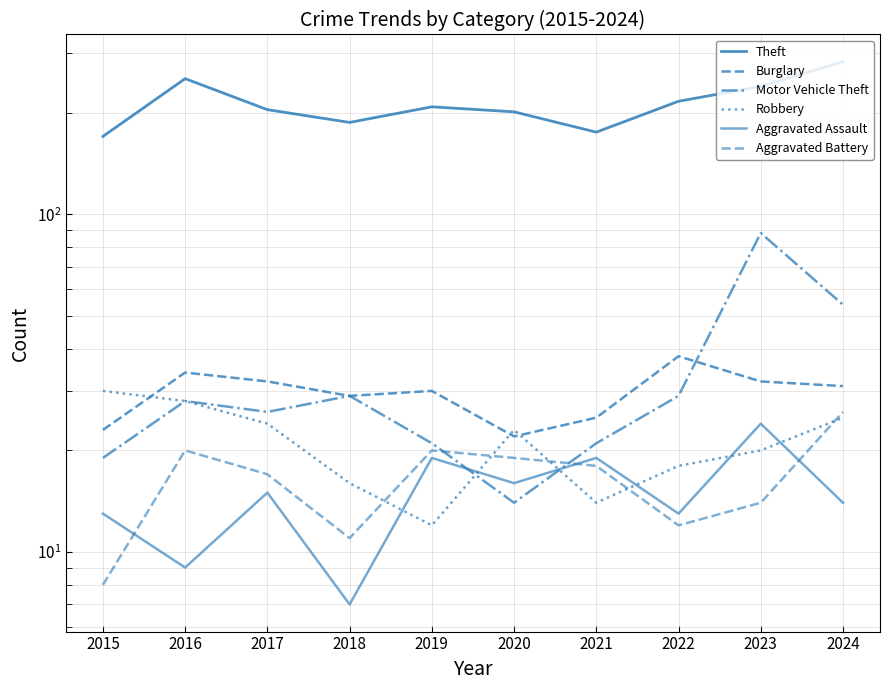

How many values in the Aggravated Assault series are below 15?

5